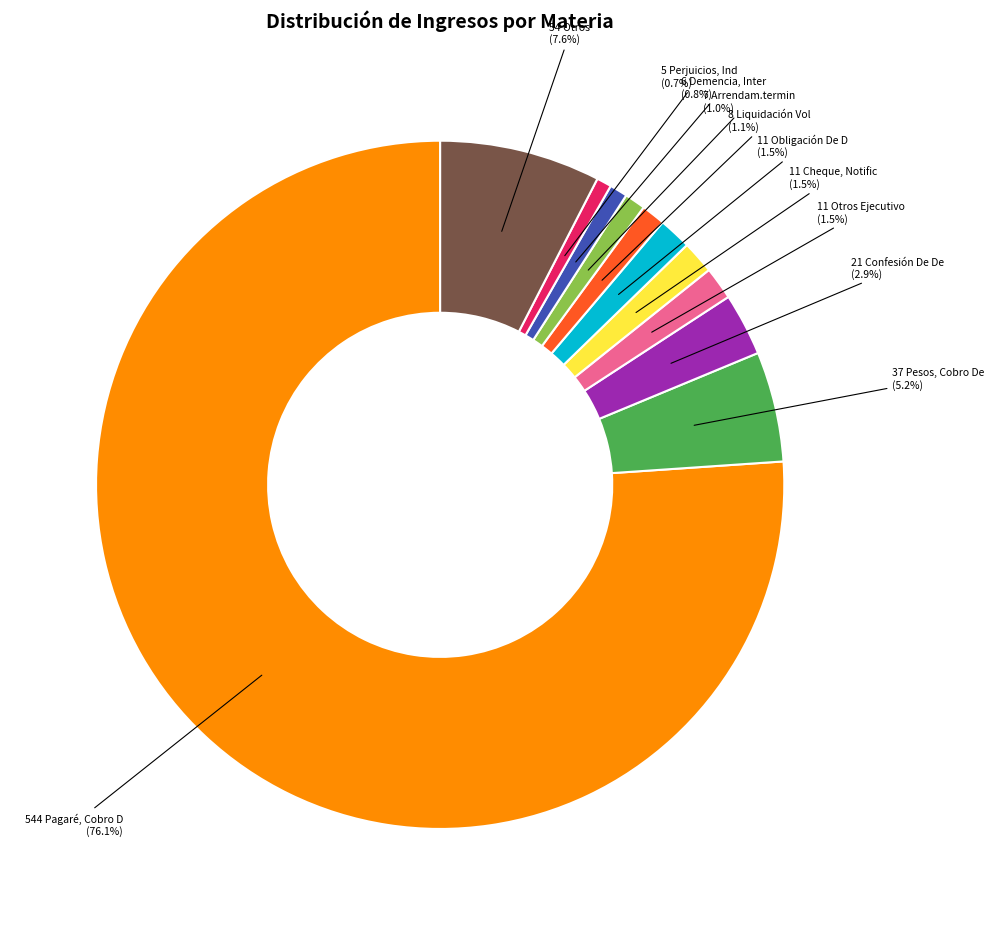

Is there a majority slice in this chart?

Yes